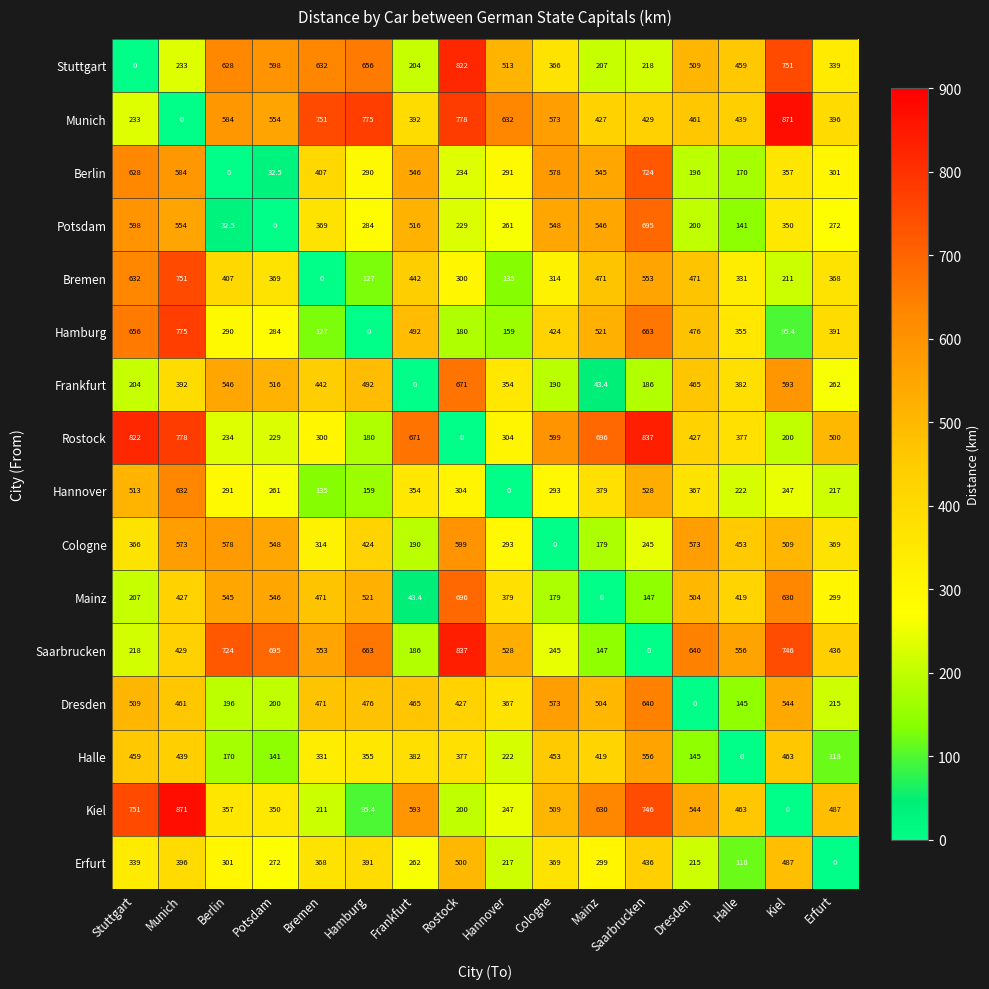

At which category is the sum across all series the highest?

Munich